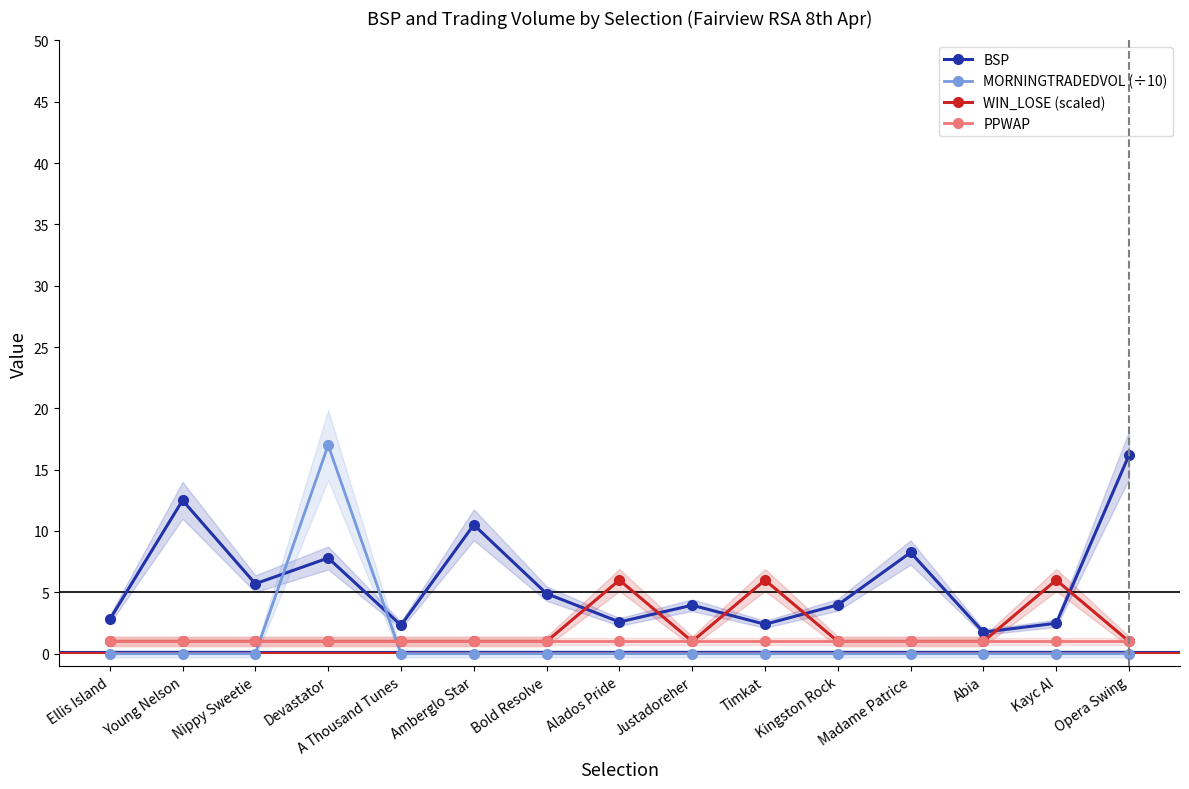

List the series in order of their peak value, highest first.

MORNINGTRADEDVOL (÷10), BSP, WIN_LOSE (scaled), PPWAP